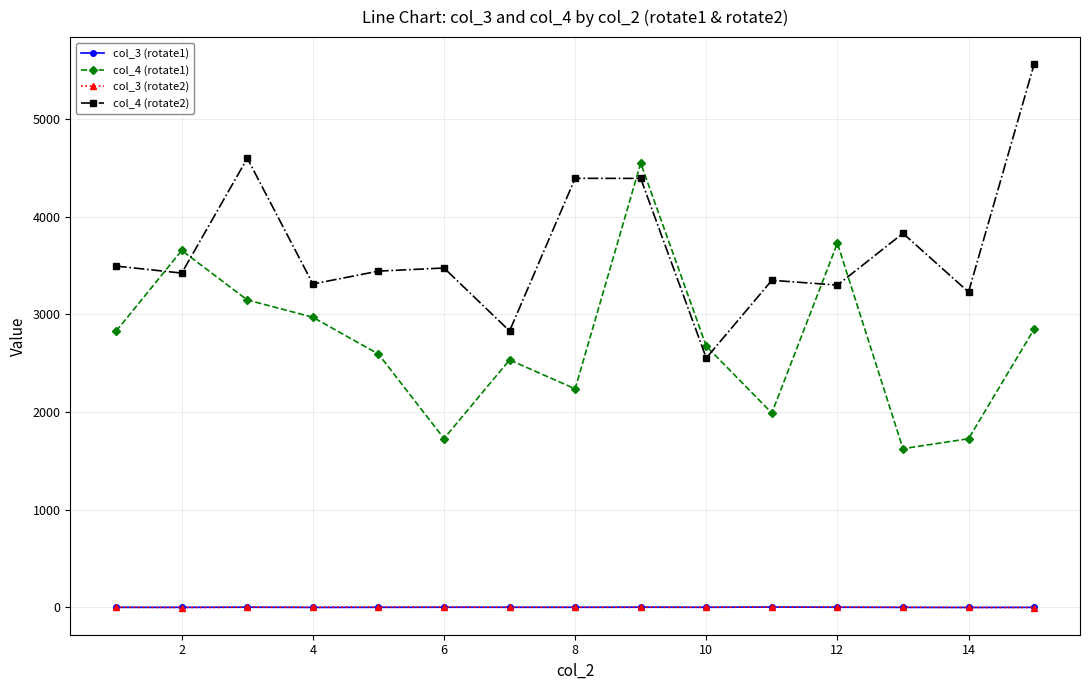

True or false: col_4 (rotate2) and col_3 (rotate1) intersect in this chart.

False